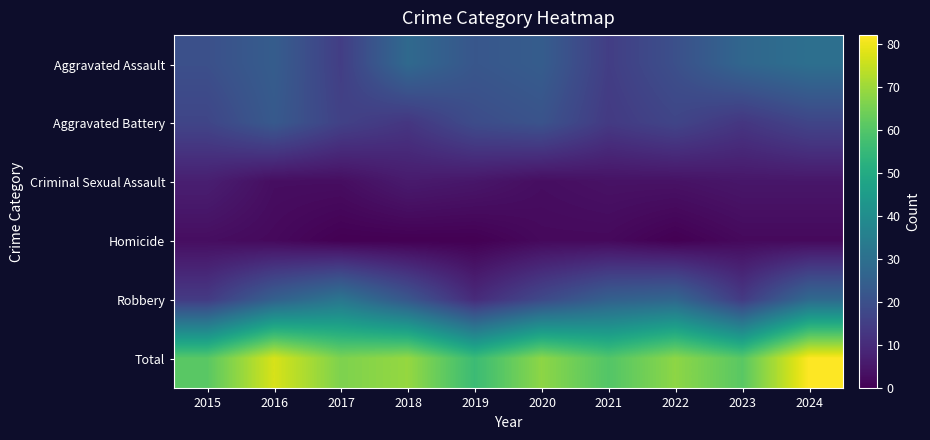

List the series in order of their peak value, lowest first.

Homicide, Criminal Sexual Assault, Aggravated Battery, Aggravated Assault, Robbery, Total